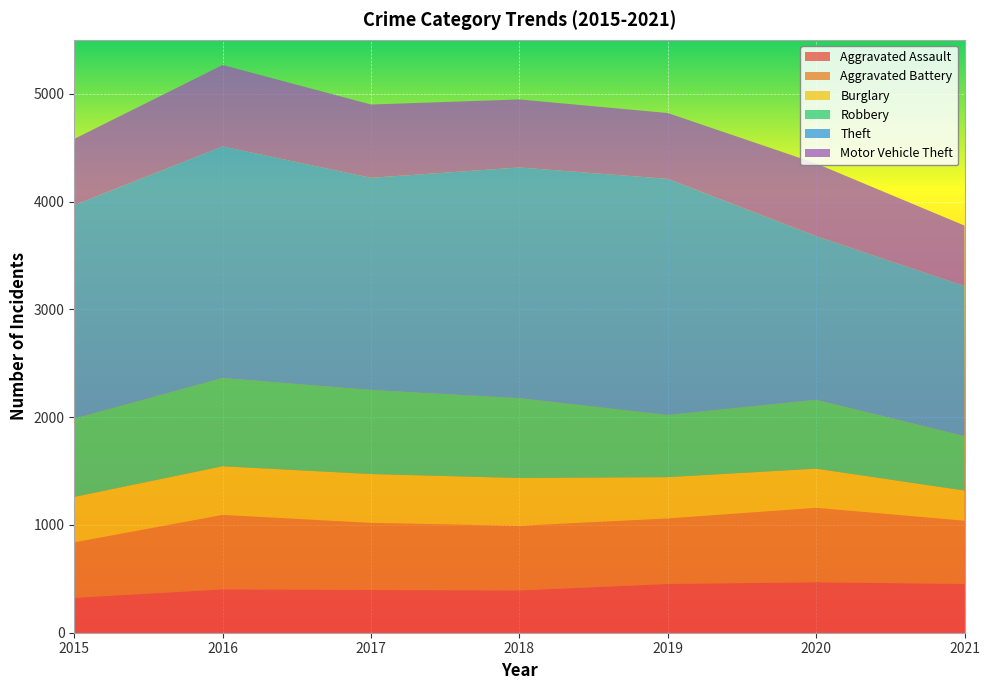

Reading right to left, extract all data points from this chart.

Aggravated Assault: 452	468	452	392	396	402	323
Aggravated Battery: 587	691	608	600	623	691	515
Burglary: 280	363	383	443	453	451	422
Robbery: 506	639	577	741	780	819	726
Theft: 1392	1518	2190	2140	1968	2148	1981
Motor Vehicle Theft: 560	674	611	631	680	756	614